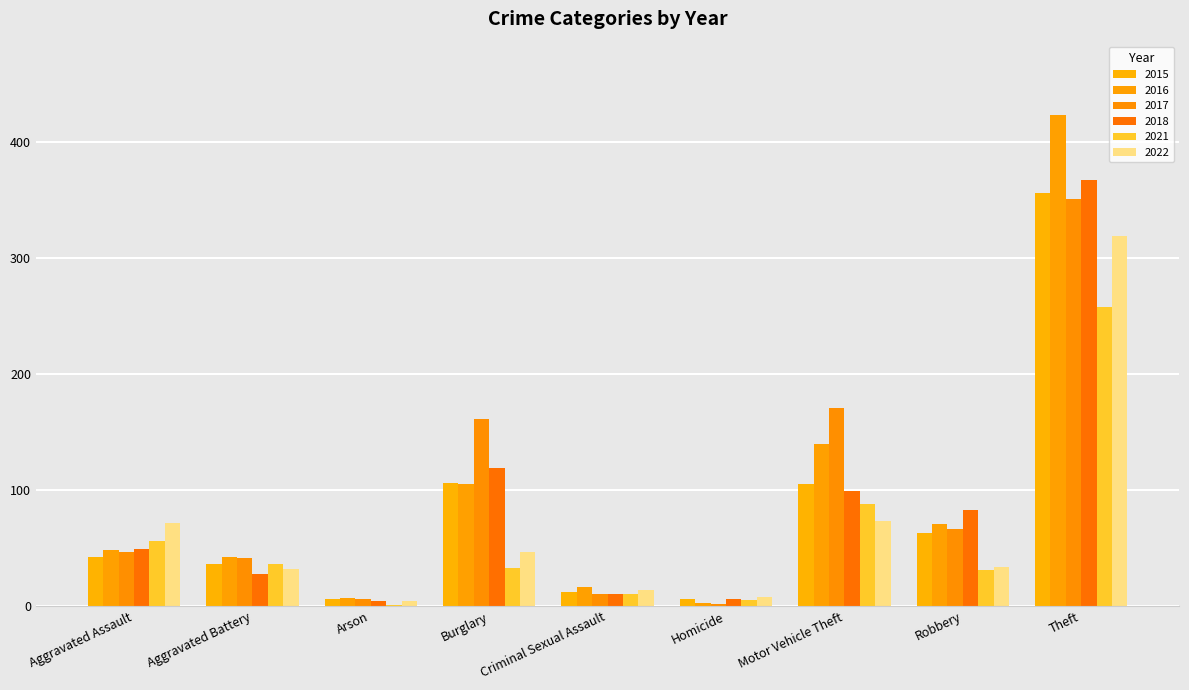

Reading right to left, transcribe all the data shown in this chart.

2015: Theft=356	Robbery=63	Motor Vehicle Theft=105	Homicide=6	Criminal Sexual Assault=12	Burglary=106	Arson=6	Aggravated Battery=36	Aggravated Assault=42
2016: Theft=423	Robbery=71	Motor Vehicle Theft=140	Homicide=3	Criminal Sexual Assault=16	Burglary=105	Arson=7	Aggravated Battery=42	Aggravated Assault=48
2017: Theft=351	Robbery=66	Motor Vehicle Theft=171	Homicide=2	Criminal Sexual Assault=10	Burglary=161	Arson=6	Aggravated Battery=41	Aggravated Assault=47
2018: Theft=367	Robbery=83	Motor Vehicle Theft=99	Homicide=6	Criminal Sexual Assault=10	Burglary=119	Arson=4	Aggravated Battery=28	Aggravated Assault=49
2021: Theft=258	Robbery=31	Motor Vehicle Theft=88	Homicide=5	Criminal Sexual Assault=10	Burglary=33	Arson=1	Aggravated Battery=36	Aggravated Assault=56
2022: Theft=319	Robbery=34	Motor Vehicle Theft=73	Homicide=8	Criminal Sexual Assault=14	Burglary=47	Arson=4	Aggravated Battery=32	Aggravated Assault=72